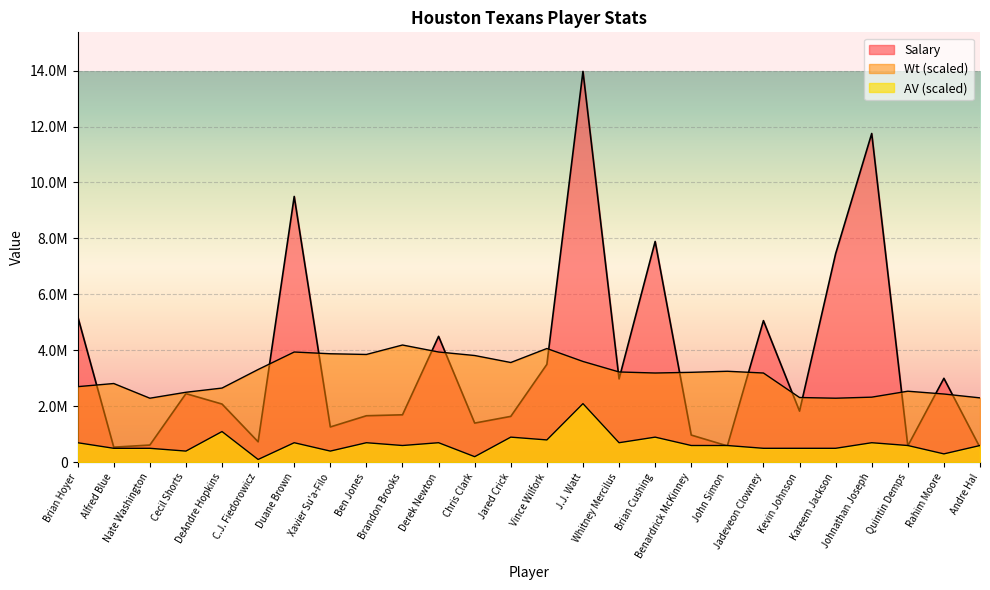

True or false: Wt and AV intersect in this chart.

False